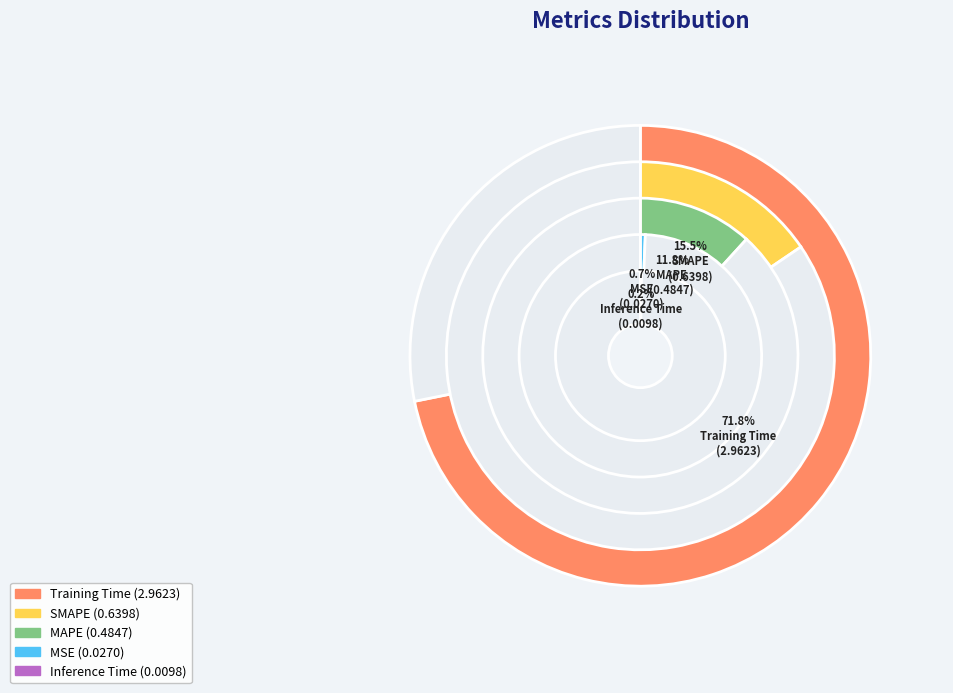

How much of the chart is everything except Training Time?

28.2%